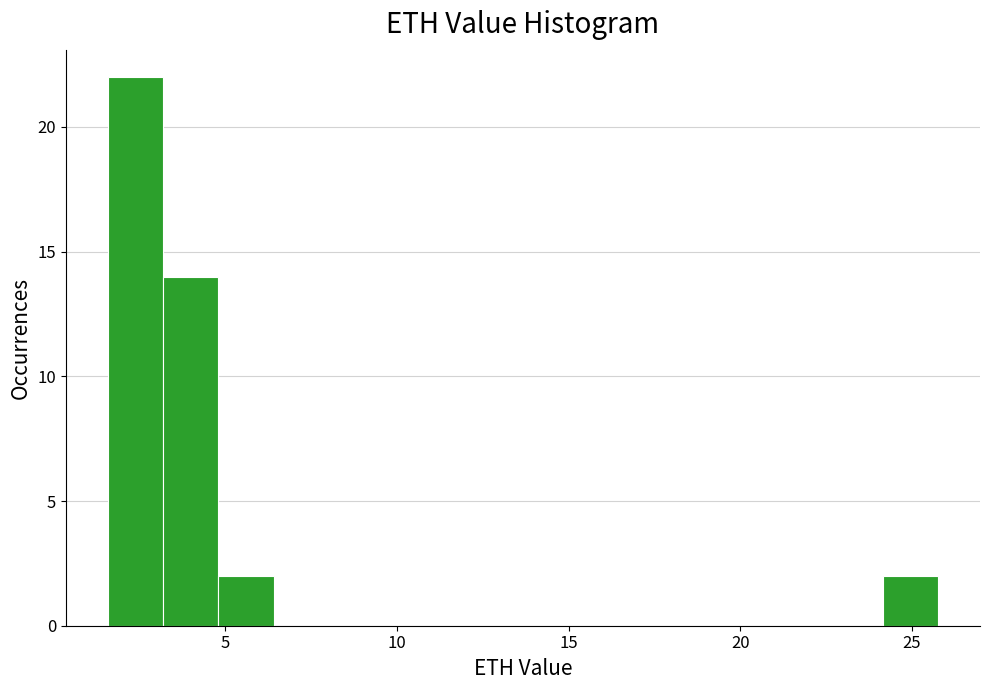

Around what value on the x-axis is the tallest bar? Give the approximate position of its centre, as read against the axis.

2.5